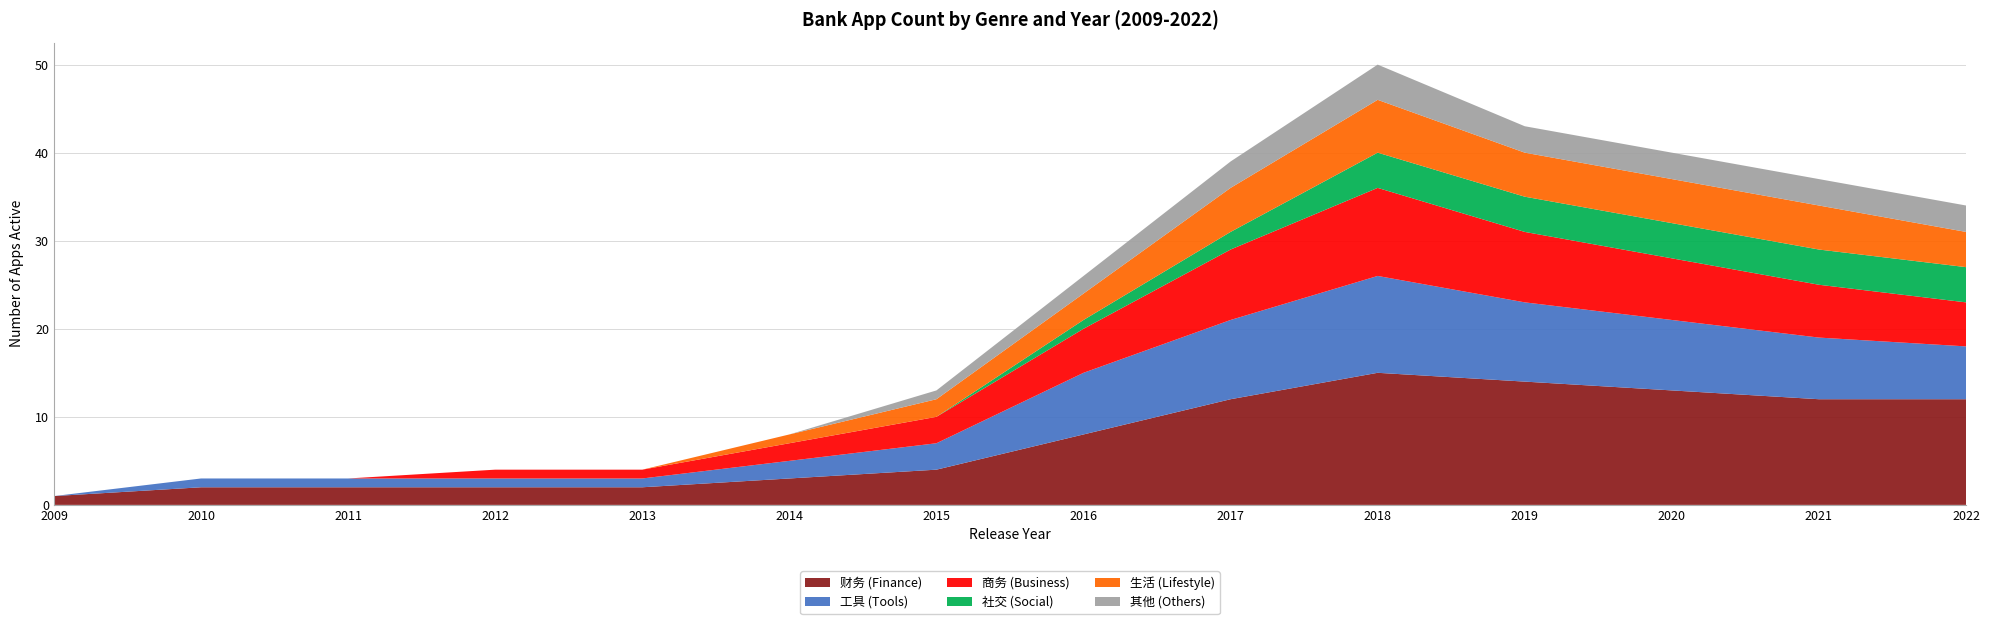

Reading left to right, extract all data points from this chart.

财务 (Finance): 2009=1	2010=2	2011=2	2012=2	2013=2	2014=3	2015=4	2016=8	2017=12	2018=15	2019=14	2020=13	2021=12	2022=12
工具 (Tools): 2009=0	2010=1	2011=1	2012=1	2013=1	2014=2	2015=3	2016=7	2017=9	2018=11	2019=9	2020=8	2021=7	2022=6
商务 (Business): 2009=0	2010=0	2011=0	2012=1	2013=1	2014=2	2015=3	2016=5	2017=8	2018=10	2019=8	2020=7	2021=6	2022=5
社交 (Social): 2009=0	2010=0	2011=0	2012=0	2013=0	2014=0	2015=0	2016=1	2017=2	2018=4	2019=4	2020=4	2021=4	2022=4
生活 (Lifestyle): 2009=0	2010=0	2011=0	2012=0	2013=0	2014=1	2015=2	2016=3	2017=5	2018=6	2019=5	2020=5	2021=5	2022=4
其他 (Others): 2009=0	2010=0	2011=0	2012=0	2013=0	2014=0	2015=1	2016=2	2017=3	2018=4	2019=3	2020=3	2021=3	2022=3